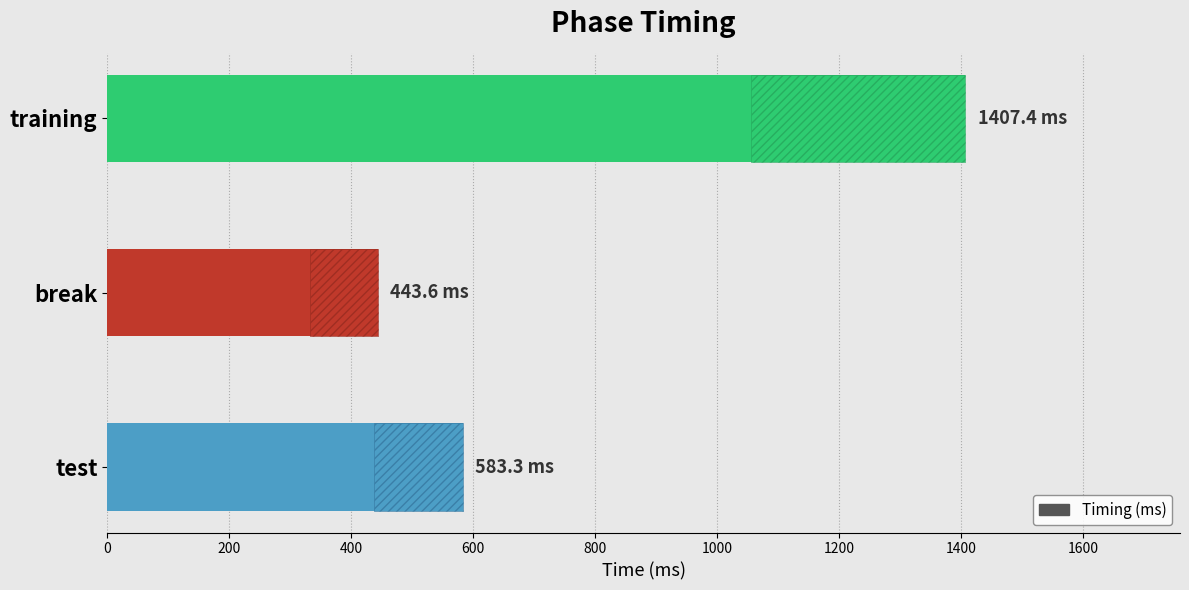

What is the difference between the maximum and minimum values?

963.8